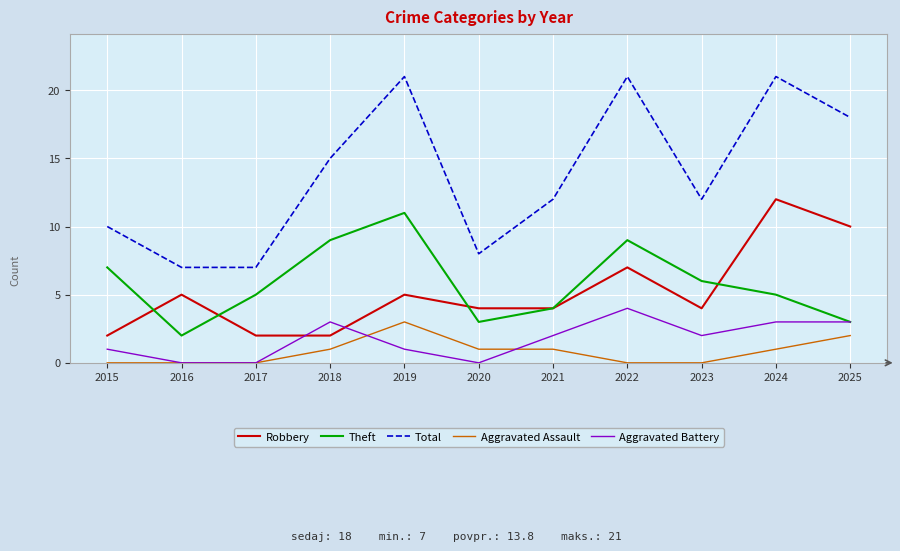

Between 2019 and 2024, which series saw the biggest shift?

Robbery